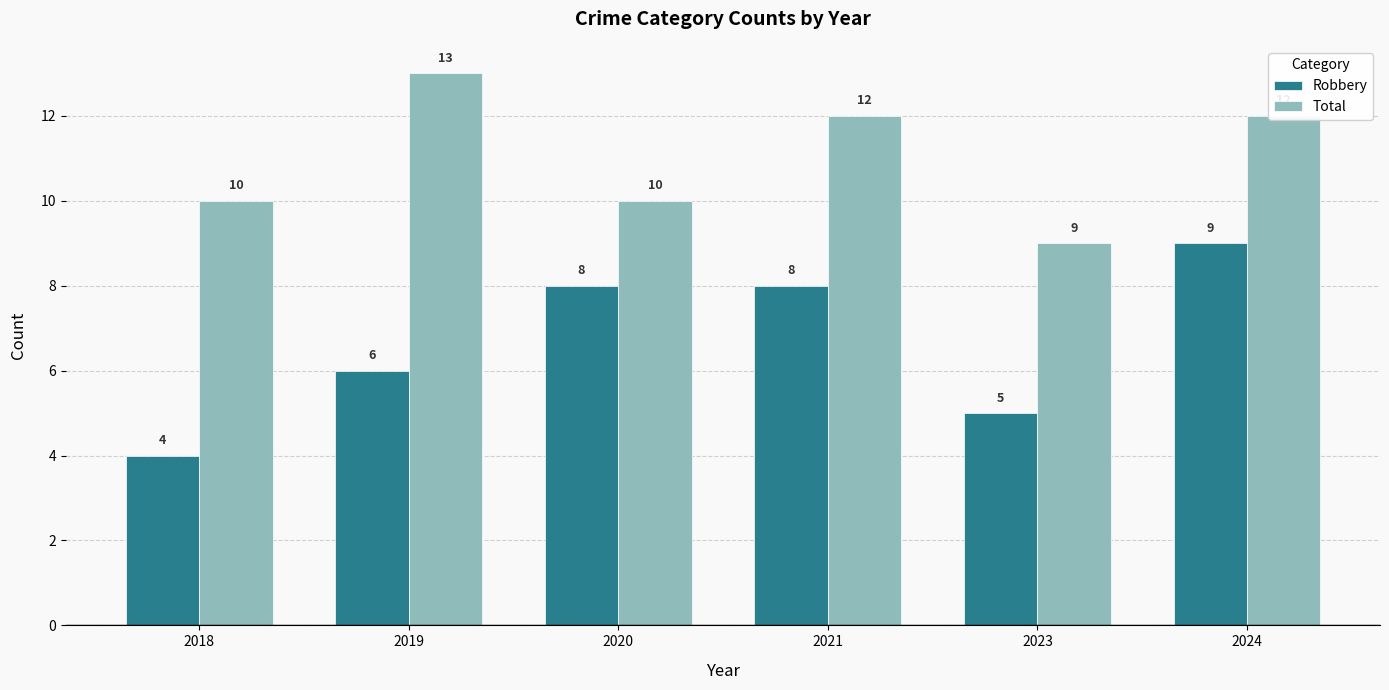

What is the lowest value of the Robbery series?

4